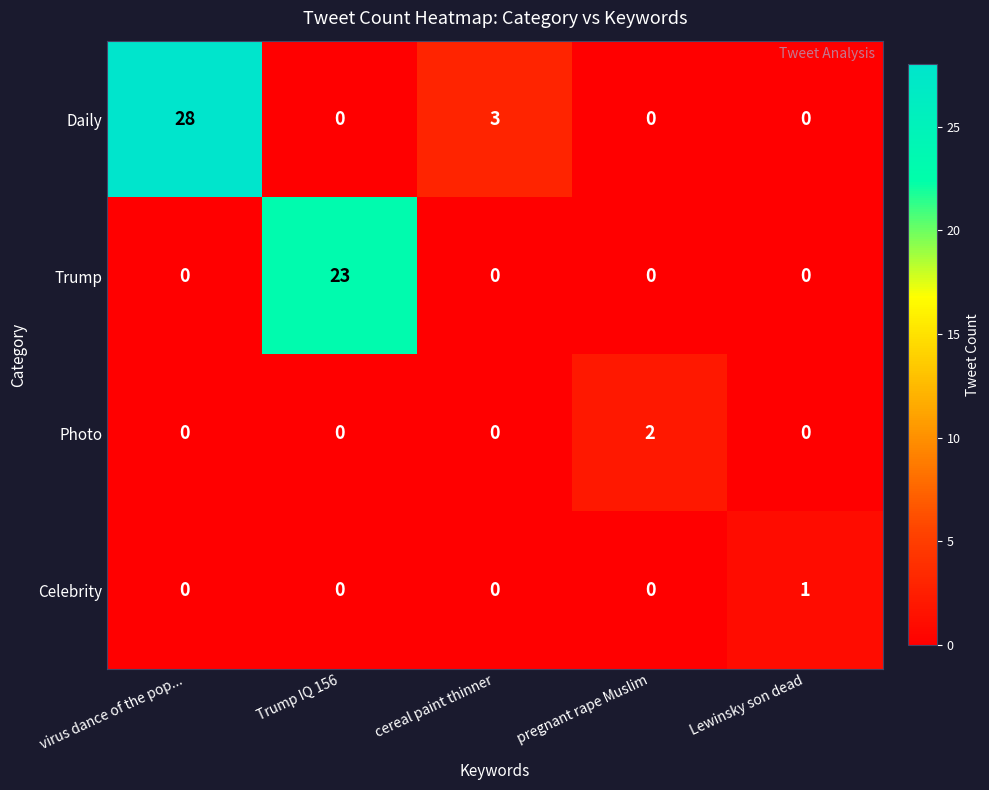

What is the difference between the highest and lowest values at pregnant rape Muslim?

2